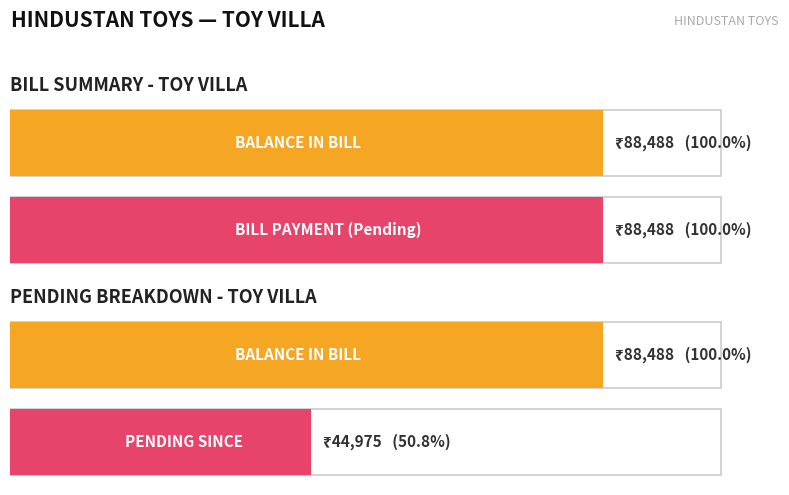

The value of PENDING SINCE at TOY VILLA - Bill Amount is 28446. True or false?

False